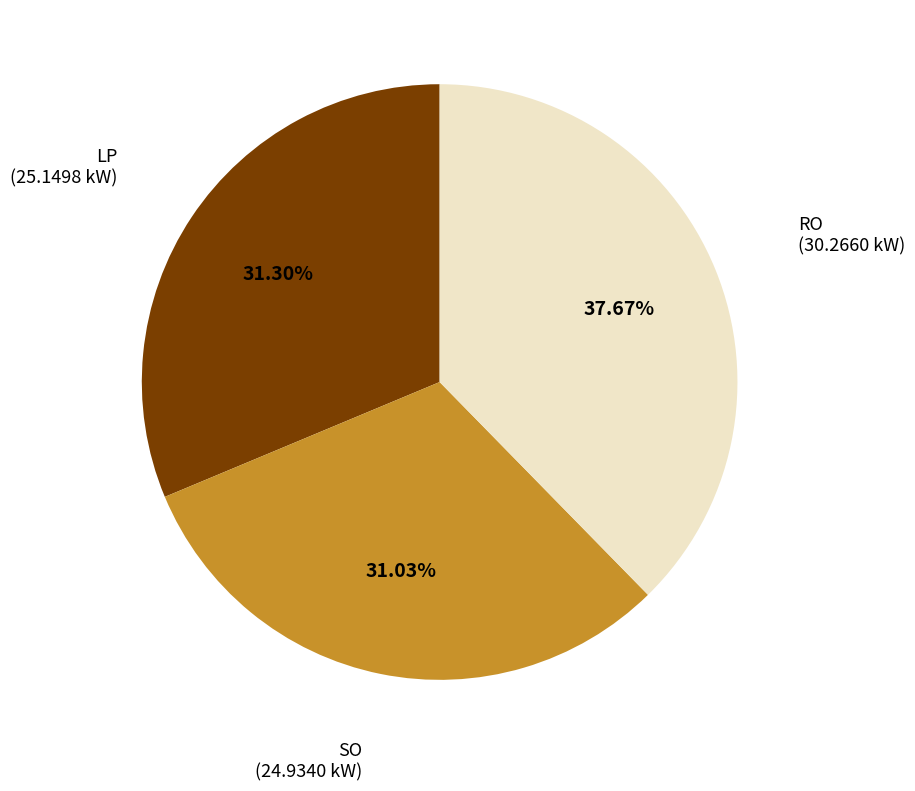

Does any single category account for the majority?

No